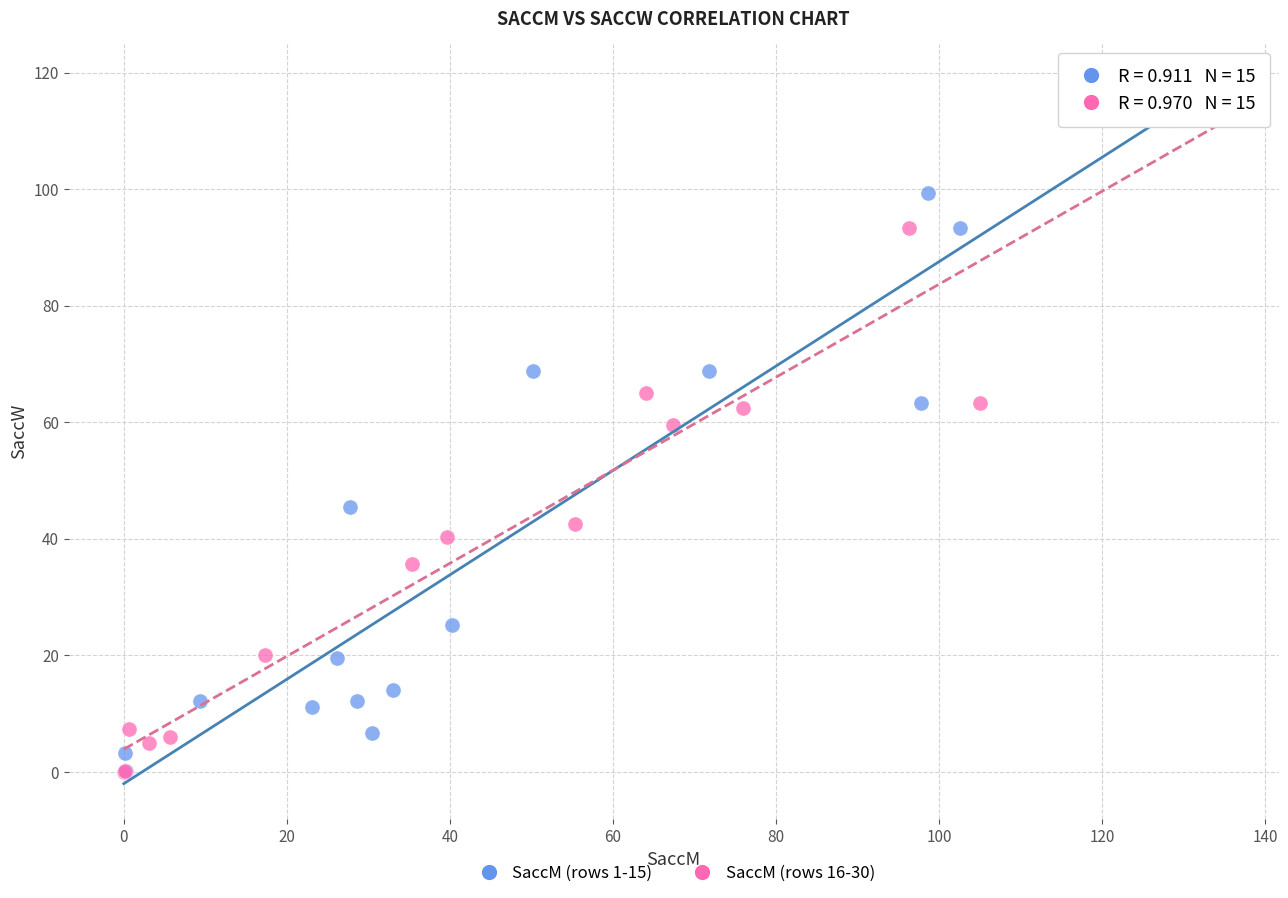

Which series contains the highest Y value?

SaccM (rows 16-30)